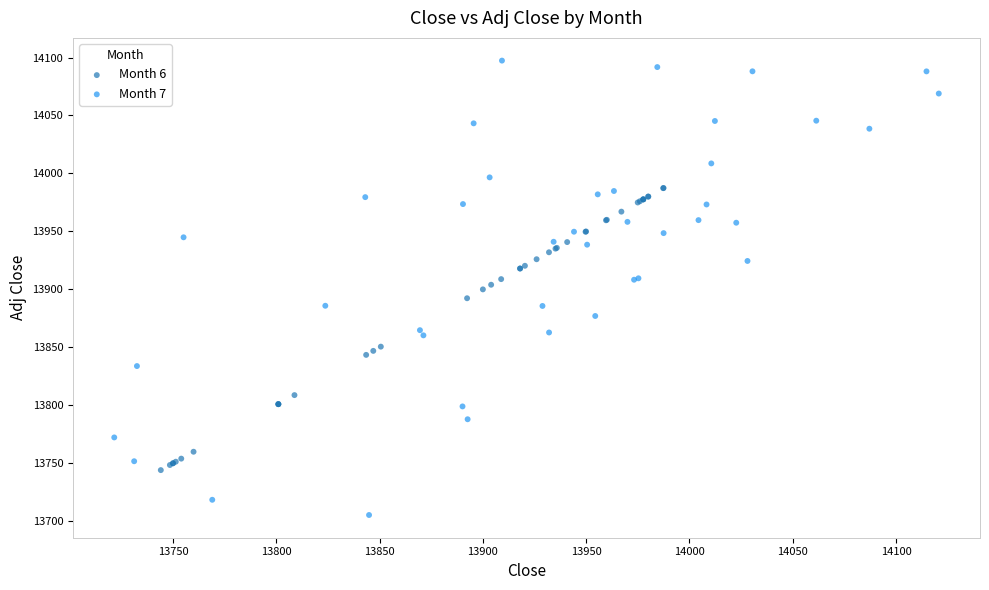

Which series contains the lowest Y value?

Month 7